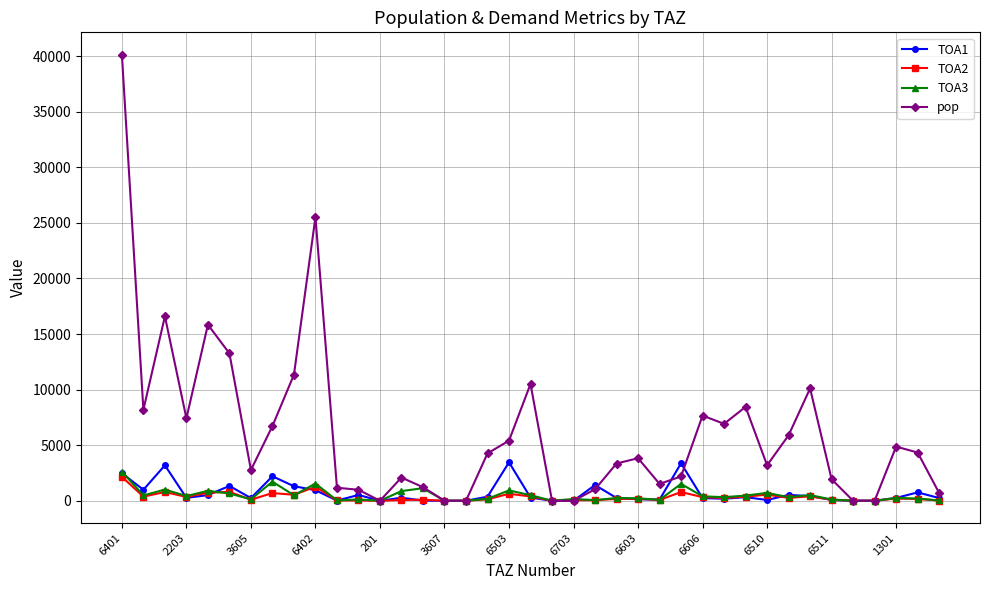

True or false: pop has more than 2 interior local peaks.

True